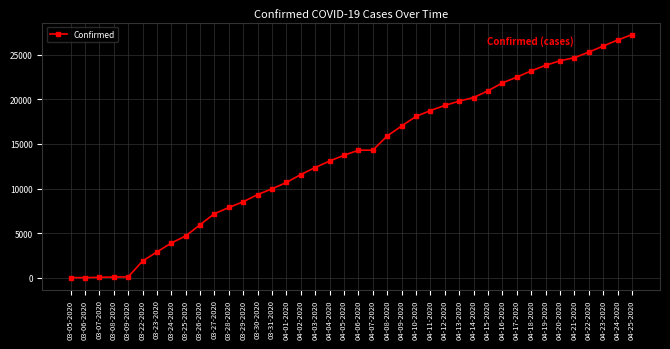

Does the chart display data point markers on the line(s)?

Yes